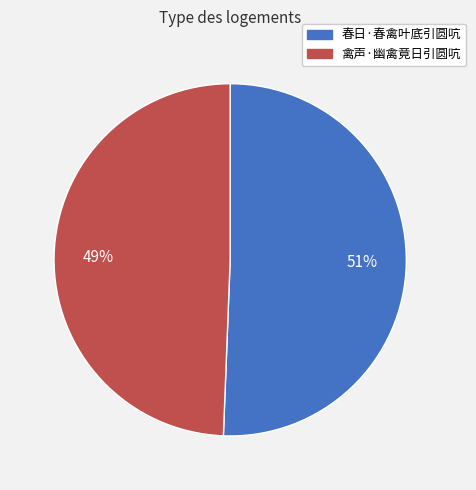

Is the sum of 禽声·幽禽竟日引圆吭 and 春日·春禽叶底引圆吭 greater than half?

Yes